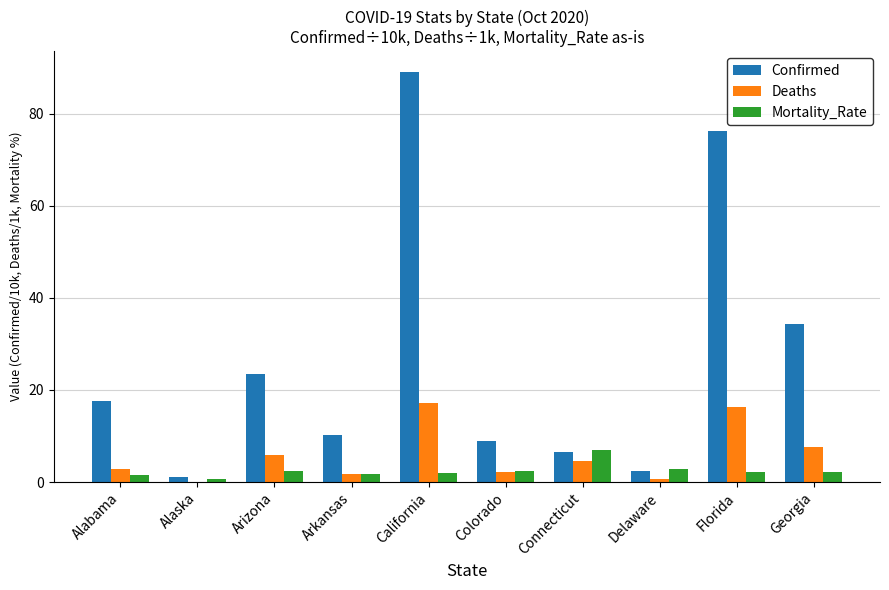

Which category has the highest value in the Confirmed series?

California